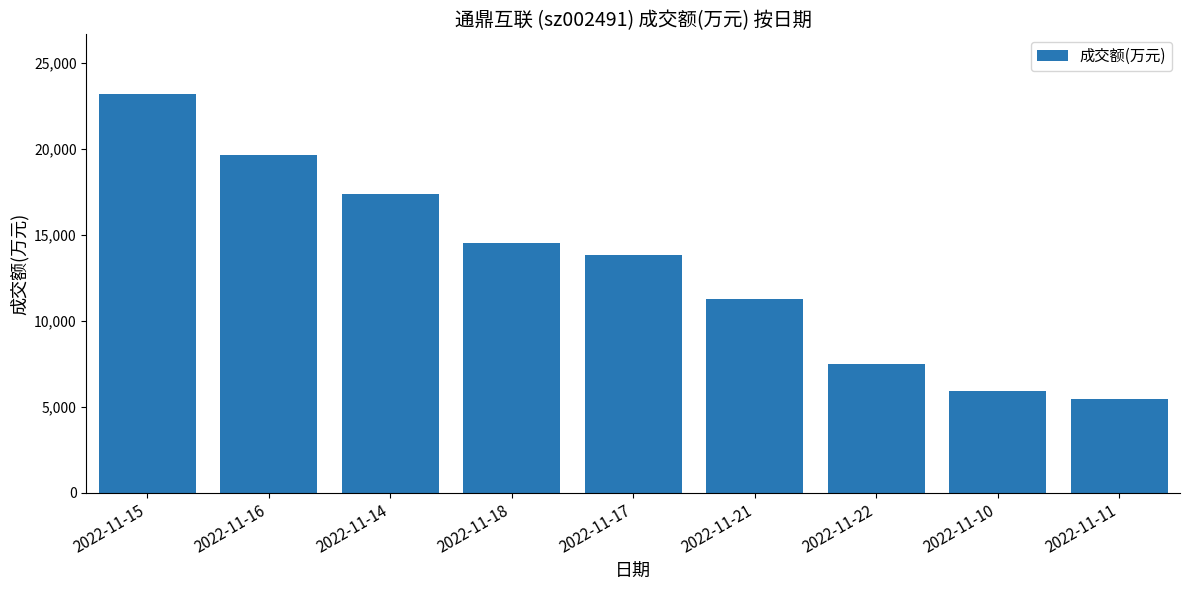

What is the sum of all values?

118580